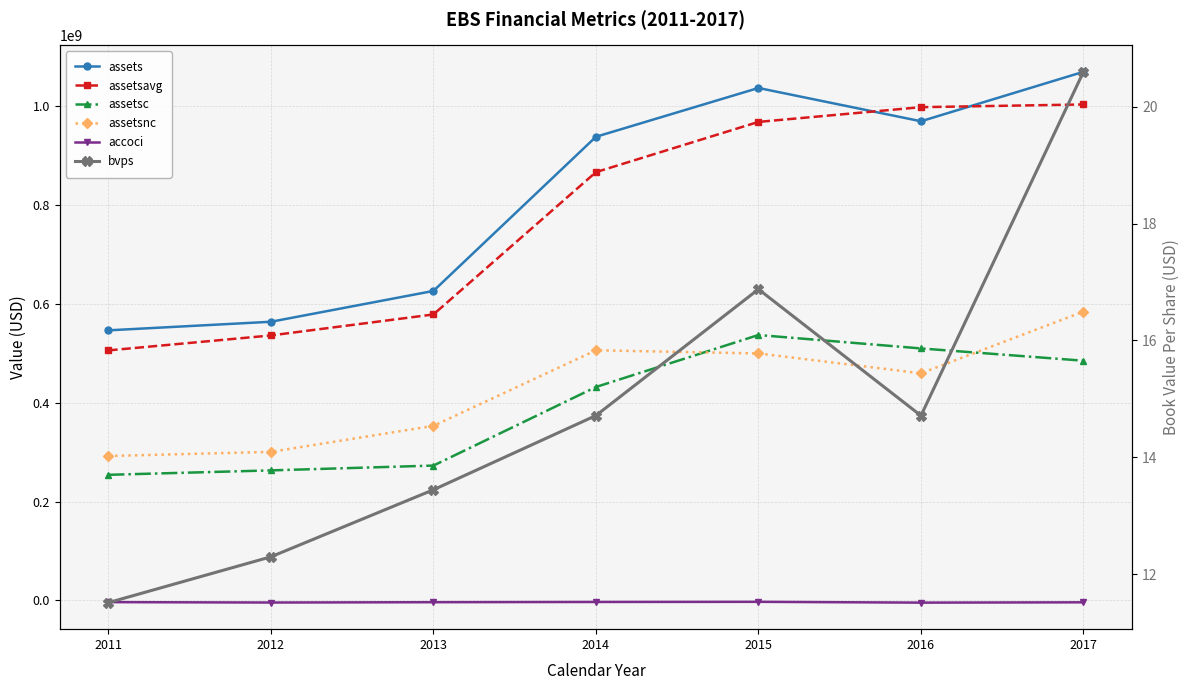

How many values in the accoci series exceed -3465000?

3